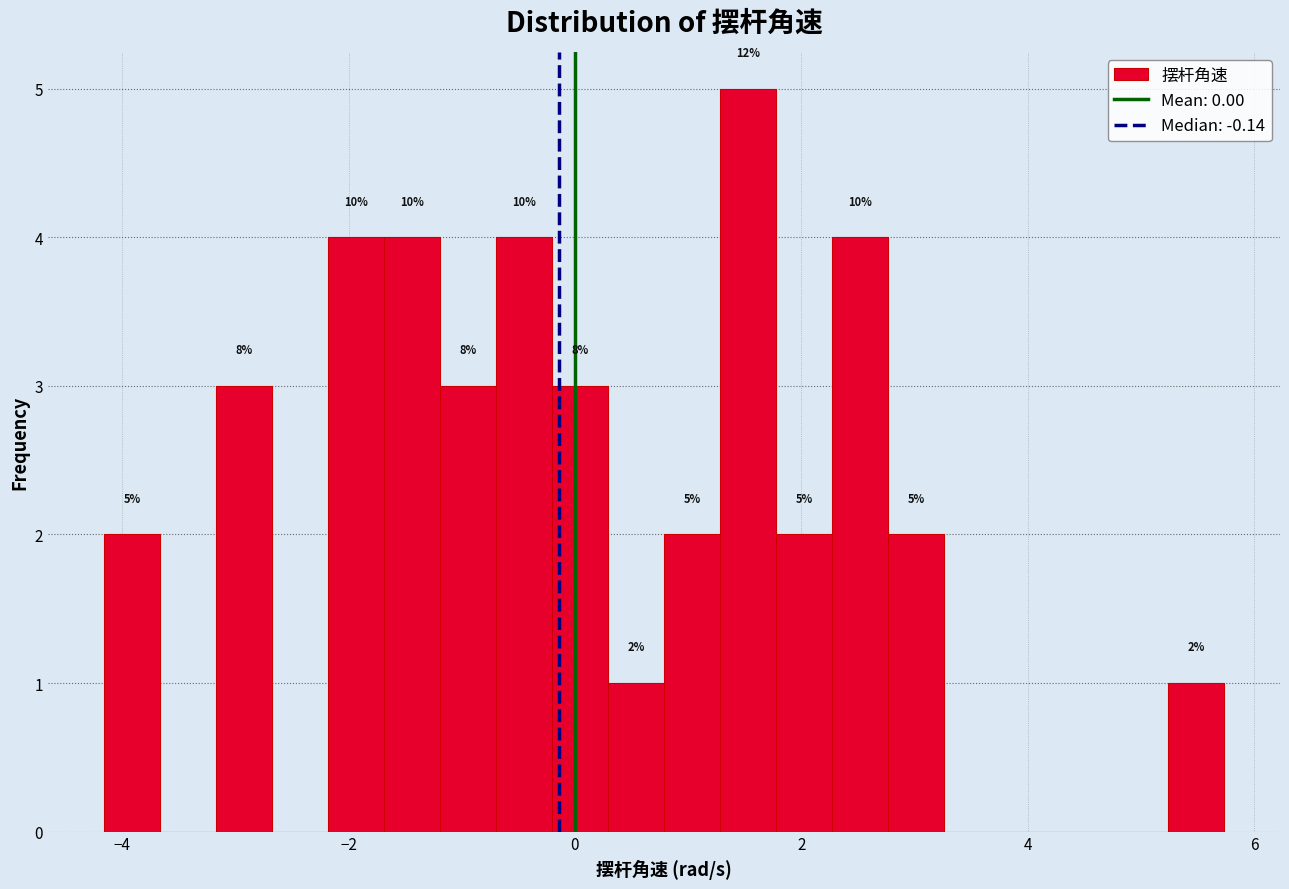

Around what value on the x-axis is the tallest bar? Give the approximate position of its centre, as read against the axis.

1.6